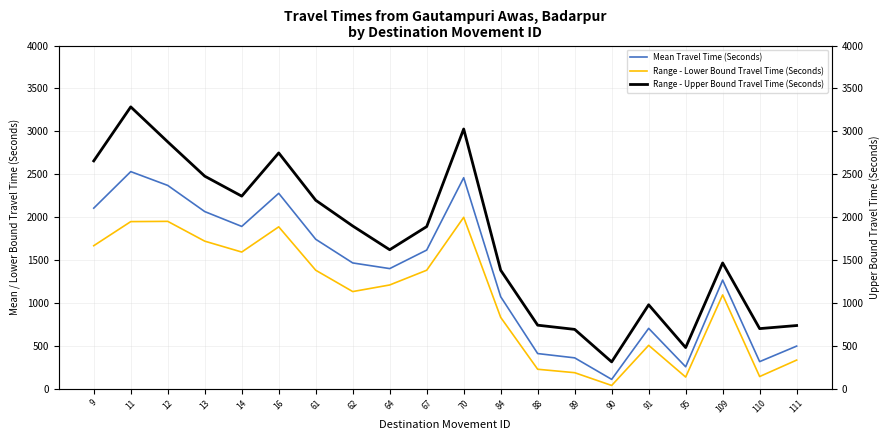

What is the sum of all Range - Lower Bound Travel Time (Seconds) values?

21334